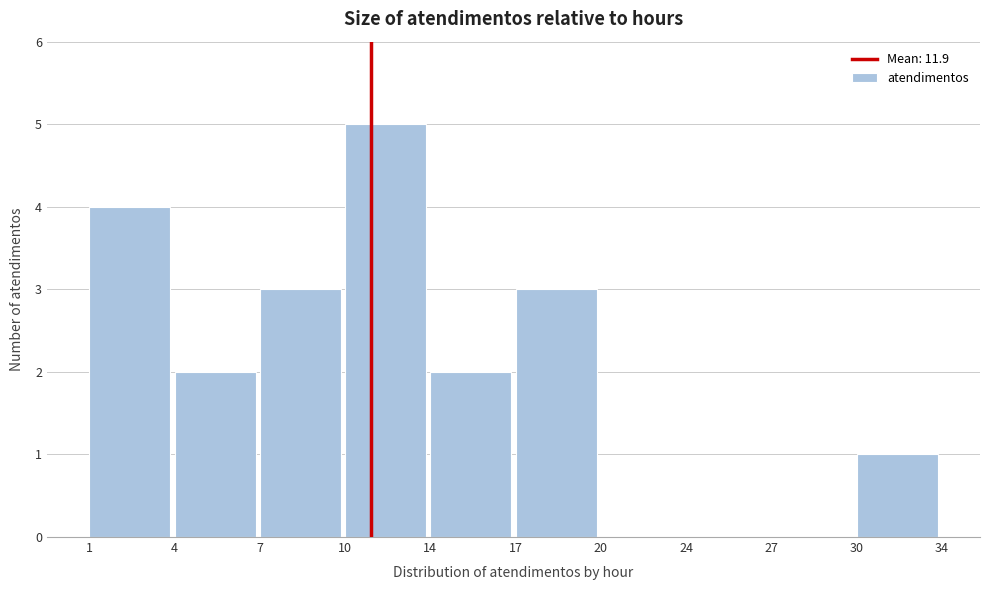

Reading left to right, list all the values displayed in this chart.

1=4	4=2	7=3	10=5	14=2	17=3	20=0	24=0	27=0	30=1